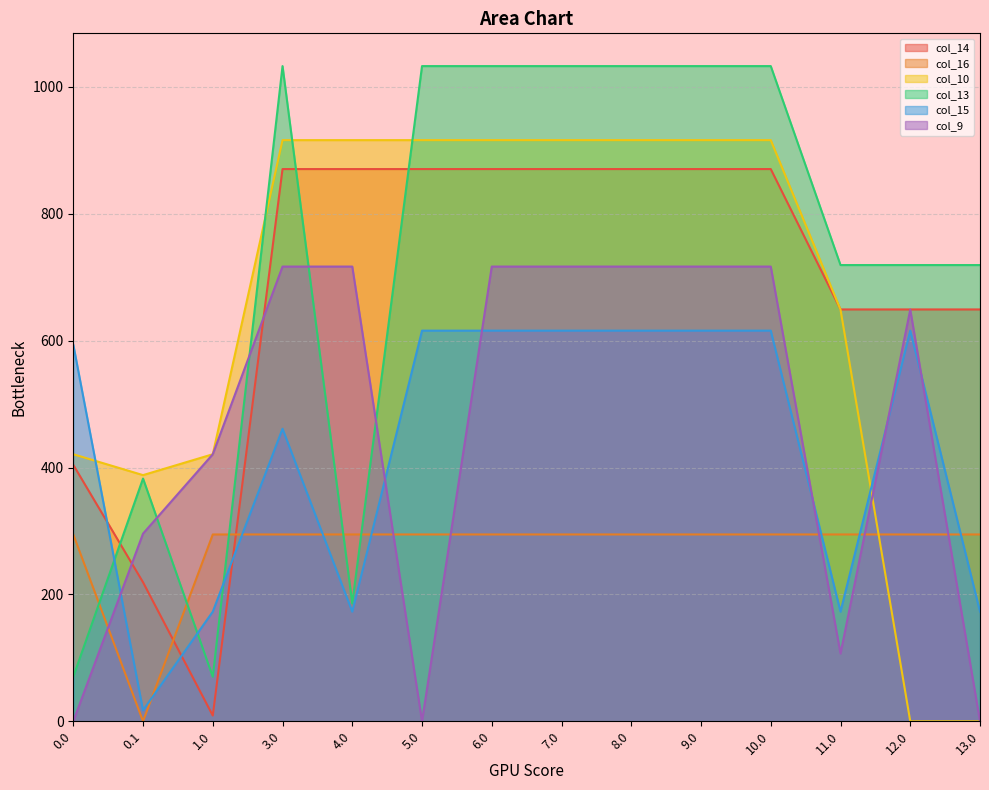

What is the total value across all series at 7.0?

4447.0